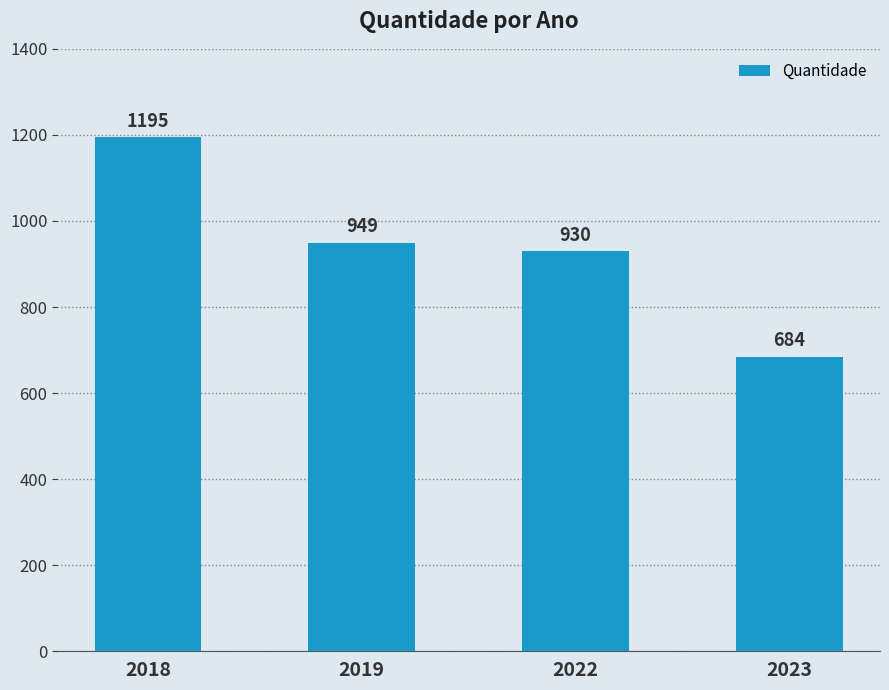

The chart shows a value of 1424 at 2019. True or false?

False